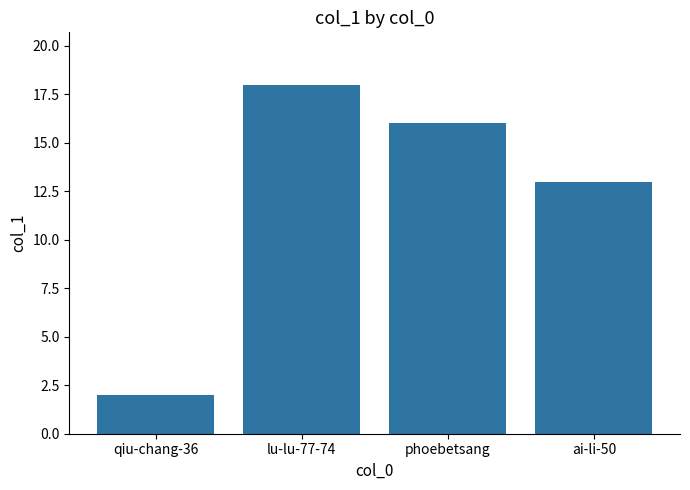

Rank the categories by value from lowest to highest.

qiu-chang-36, ai-li-50, phoebetsang, lu-lu-77-74